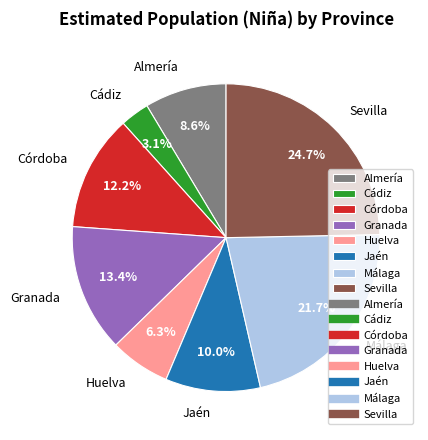

What percentage is the Málaga slice, to the nearest percent?

22%